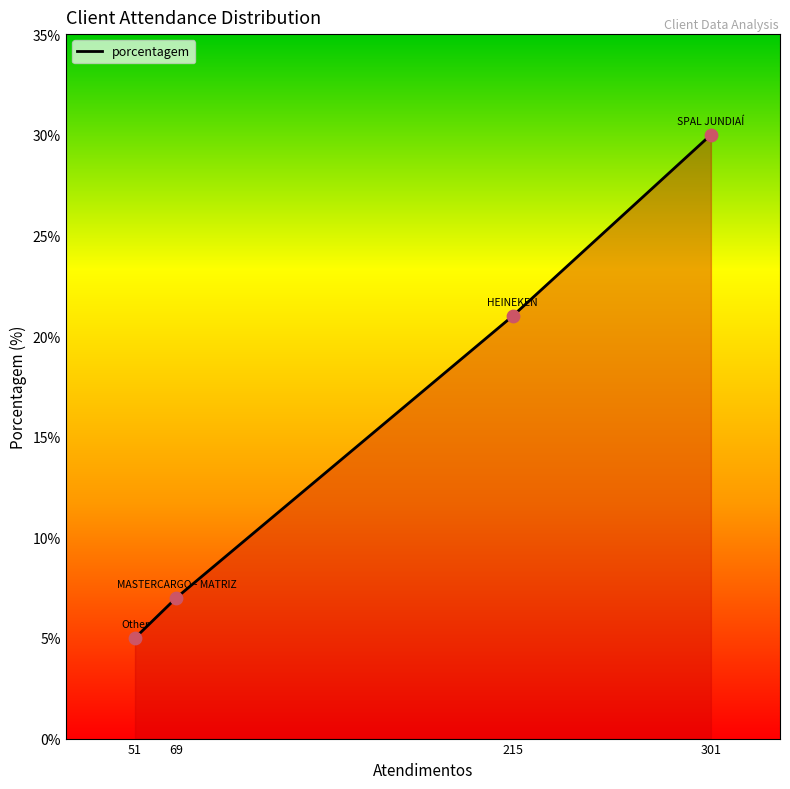

What is the ratio of the value at 215 to the value at 69?

3.0